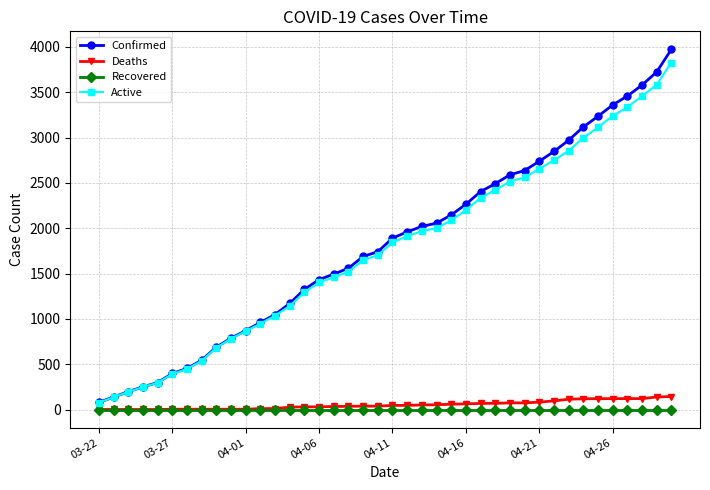

True or false: Deaths and Confirmed intersect in this chart.

False